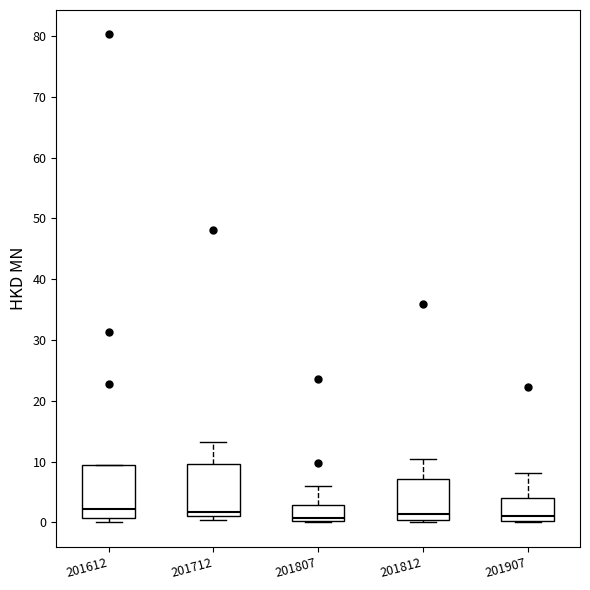

Reading left to right, transcribe this box plot: for each box, give where its median line is, the range the box spans, and where its two whiskers end, as read against the y-axis. The values are not printed on the chart, so give them approximately, as read against the axis.

201612: median 2, box 1 to 9, whiskers 0 to 9
201712: median 2, box 1 to 10, whiskers 0 to 13
201807: median 1, box 0 to 3, whiskers 0 to 6
201812: median 1, box 0 to 7, whiskers 0 (just below the box's lower edge) to 10
201907: median 1, box 0 to 4, whiskers 0 to 8